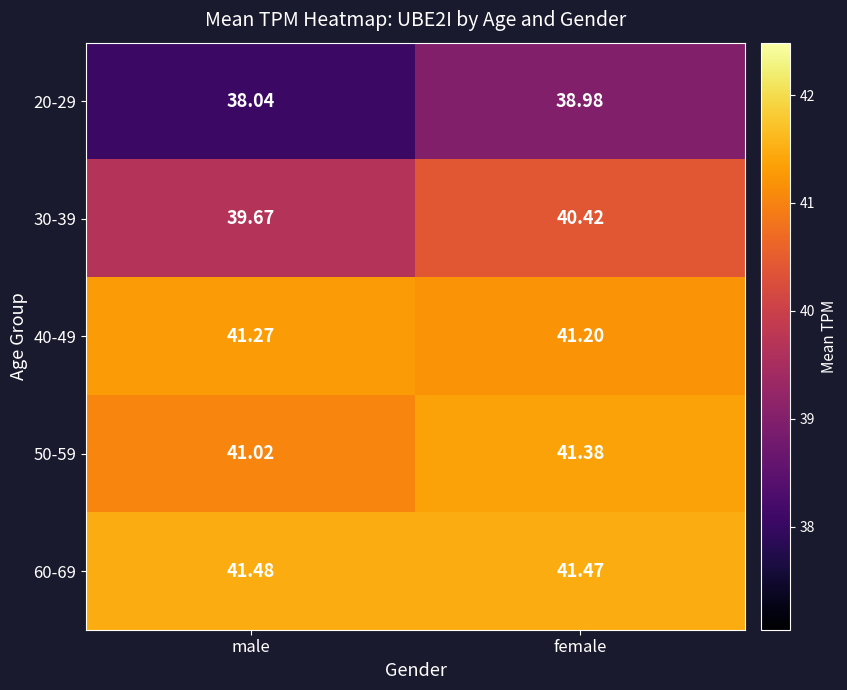

At which category does the chart reach its peak across all series?

male